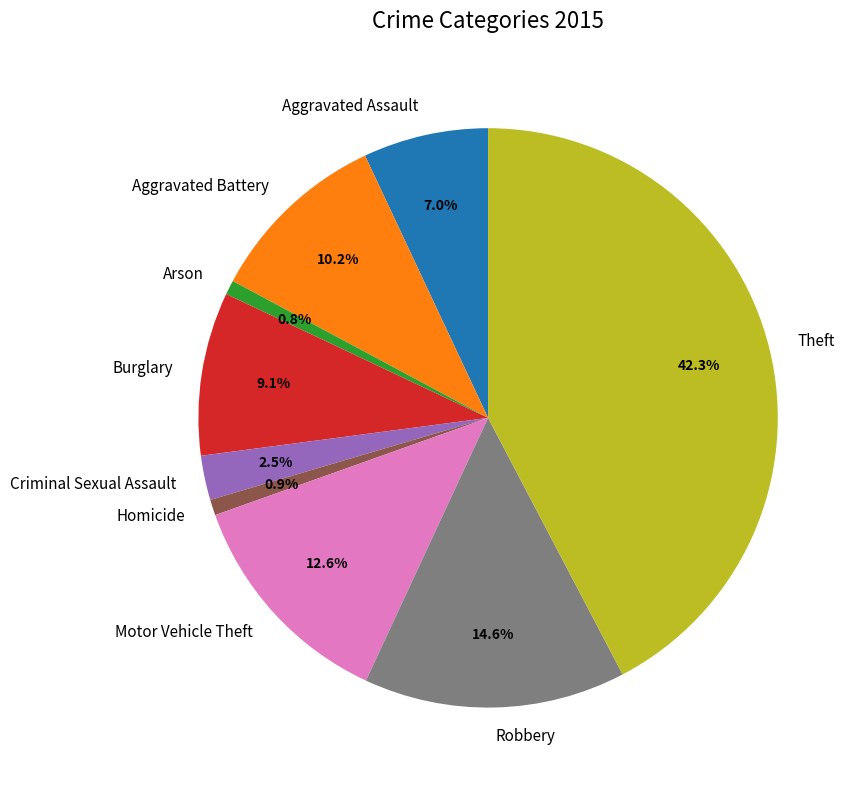

What portion of the pie excludes Burglary?

90.9%